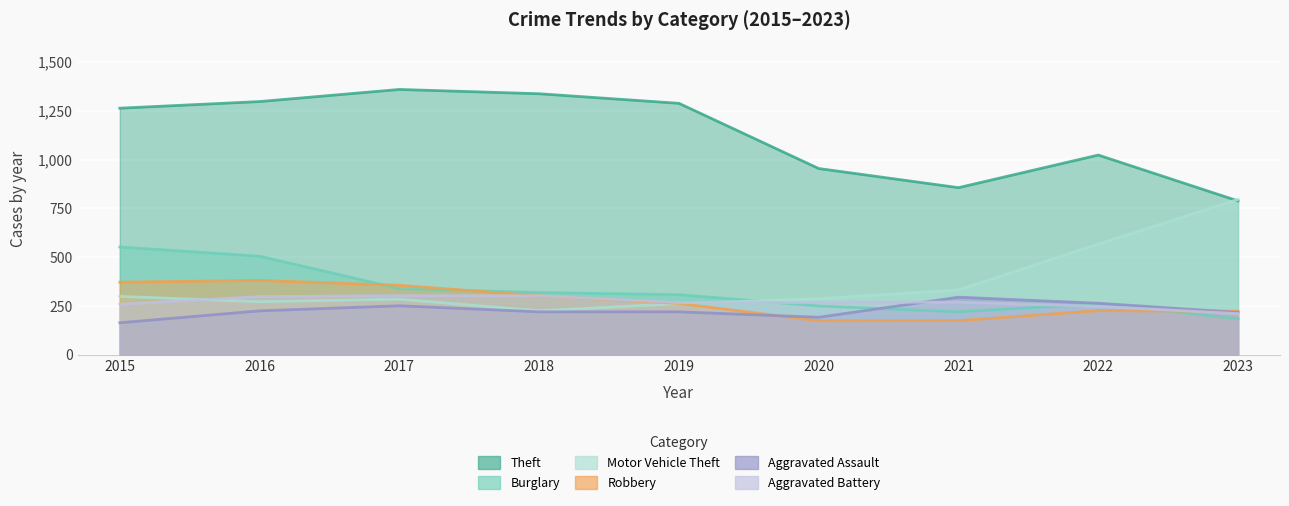

How many interior local valleys does the Aggravated Battery series have?

1